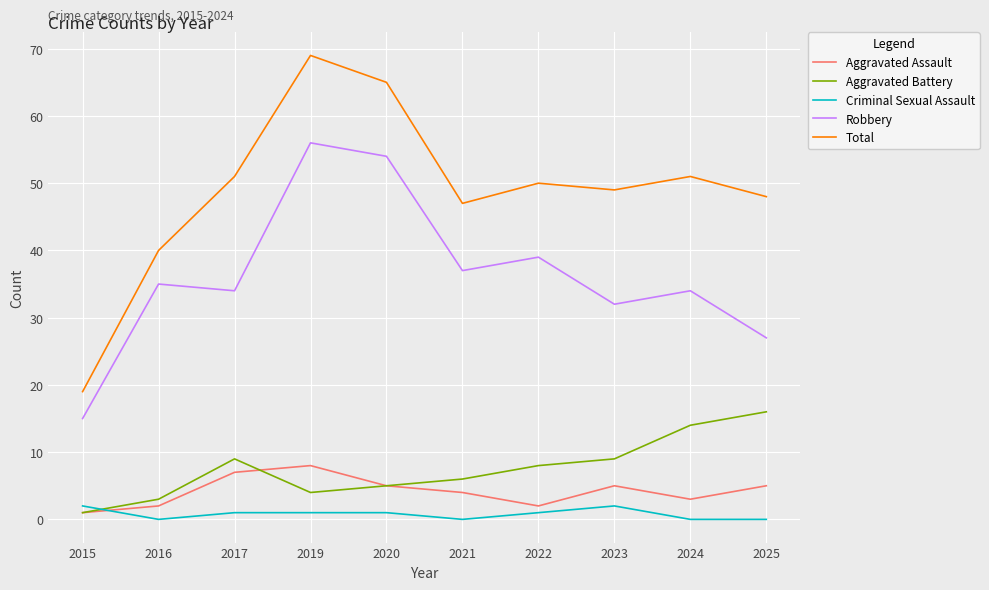

At which category does Aggravated Battery reach its first local valley?

2019